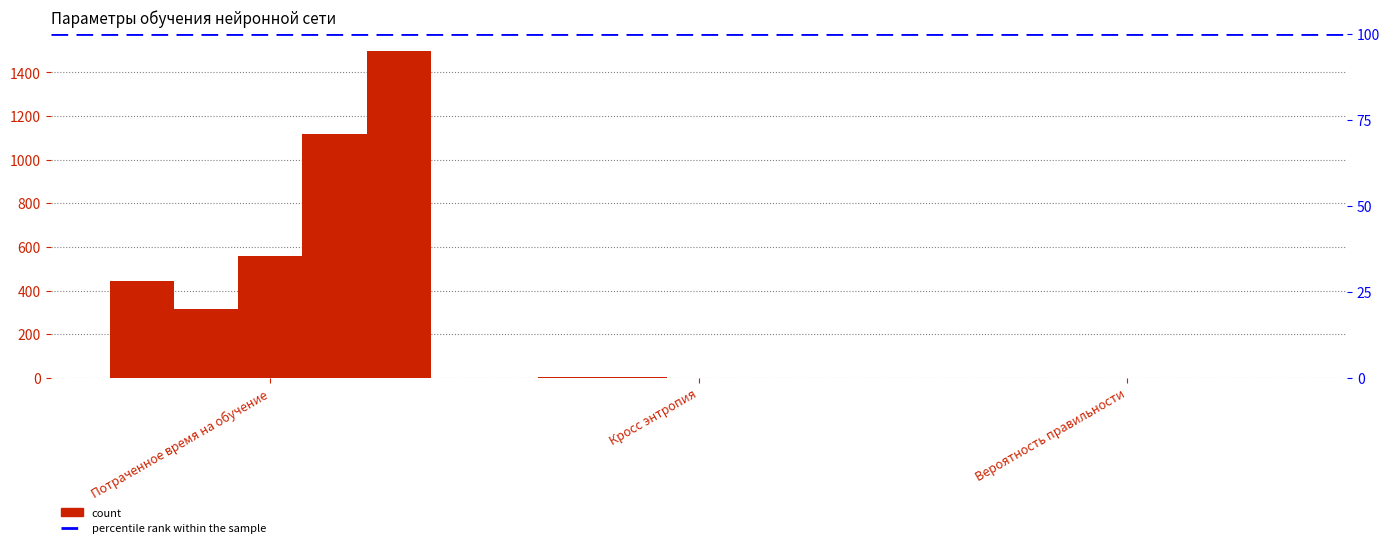

What is the smallest value displayed?

0.4